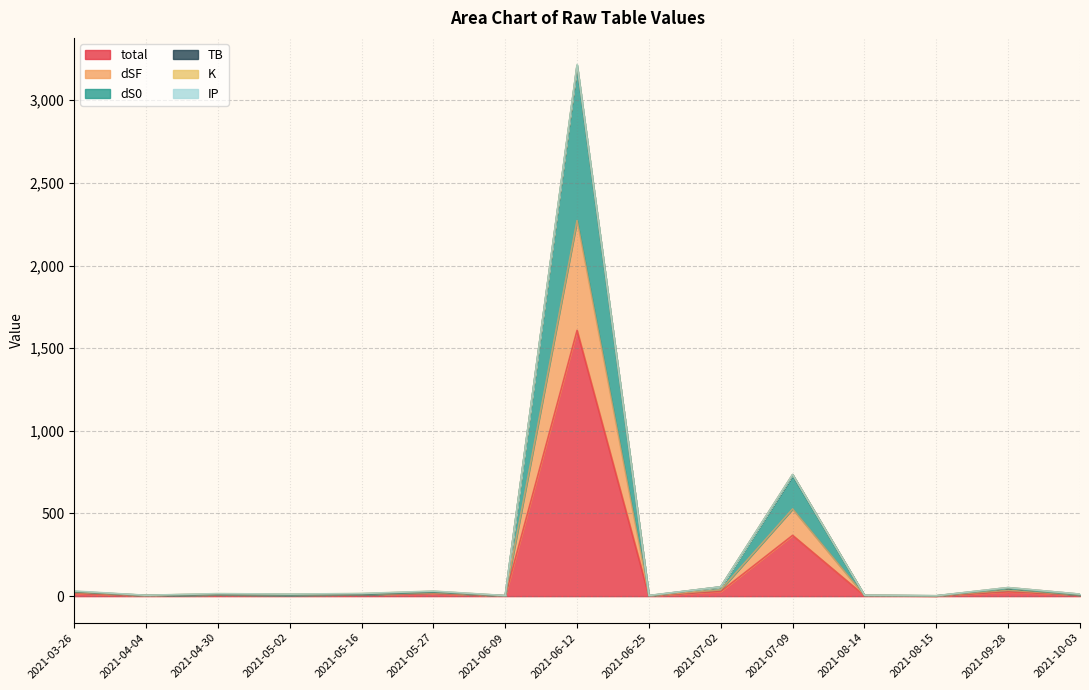

Reading left to right, extract all data points from this chart.

total: 2021-03-26=15.7	2021-04-04=2.7	2021-04-30=7.7	2021-05-02=6.1	2021-05-16=8.1	2021-05-27=15.3	2021-06-09=1.8	2021-06-12=1608.3	2021-06-25=2.0	2021-07-02=28.2	2021-07-09=367.9	2021-08-14=3.0	2021-08-15=1.3	2021-09-28=26.0	2021-10-03=6.1
dSF: 2021-03-26=22.0	2021-04-04=3.6	2021-04-30=8.1	2021-05-02=6.2	2021-05-16=8.7	2021-05-27=19.4	2021-06-09=2.0	2021-06-12=2272.0	2021-06-25=2.1	2021-07-02=38.1	2021-07-09=527.3	2021-08-14=3.6	2021-08-15=1.5	2021-09-28=35.8	2021-10-03=6.4
dS0: 2021-03-26=26.2	2021-04-04=4.4	2021-04-30=8.5	2021-05-02=6.3	2021-05-16=9.3	2021-05-27=23.6	2021-06-09=2.4	2021-06-12=3208.0	2021-06-25=2.2	2021-07-02=55.6	2021-07-09=730.2	2021-08-14=4.2	2021-08-15=1.9	2021-09-28=46.4	2021-10-03=6.6